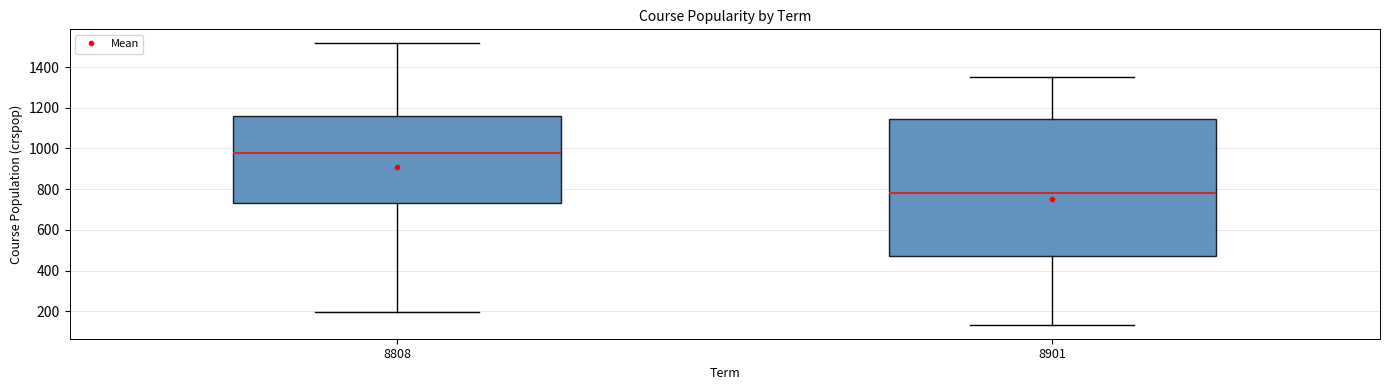

Where does the upper whisker of the box at x = 8808 end on the y-axis? The values are not printed on the chart, so give them approximately, as read against the axis.

1520